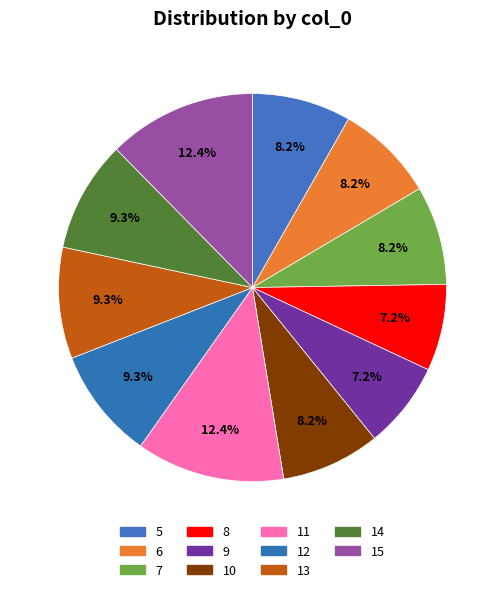

What percentage is NOT represented by 12?

90.7%